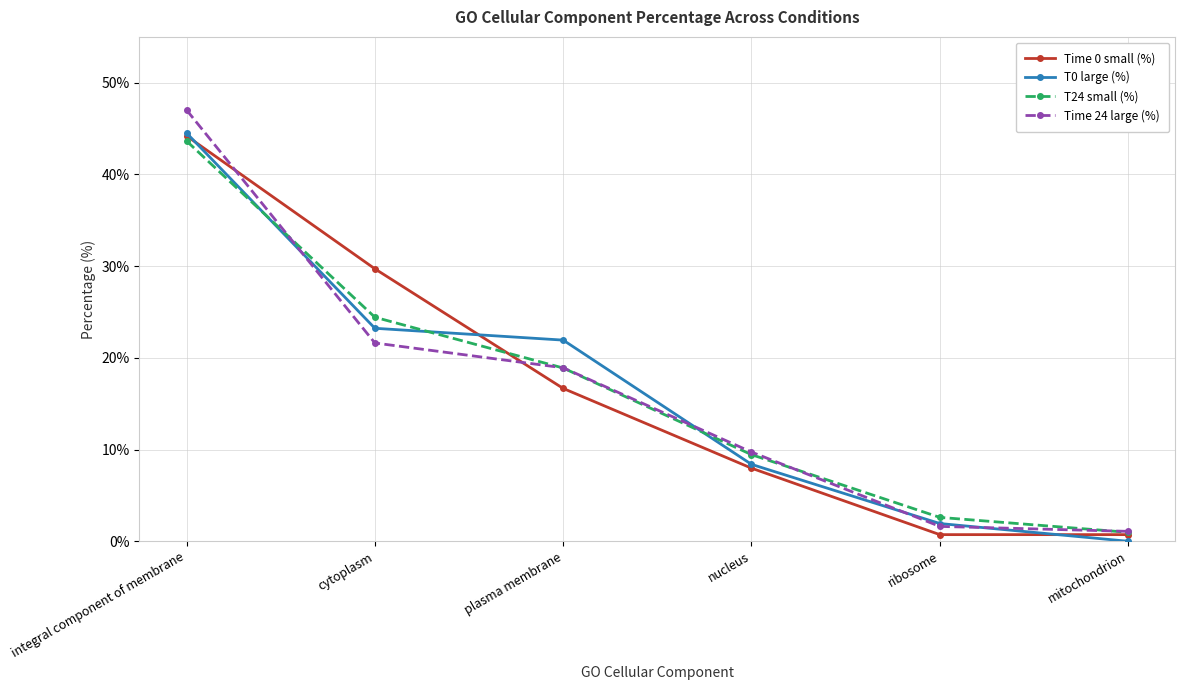

After their last crossing, which series has the higher values: Time 0 small (%) or T0 large (%)?

Time 0 small (%)